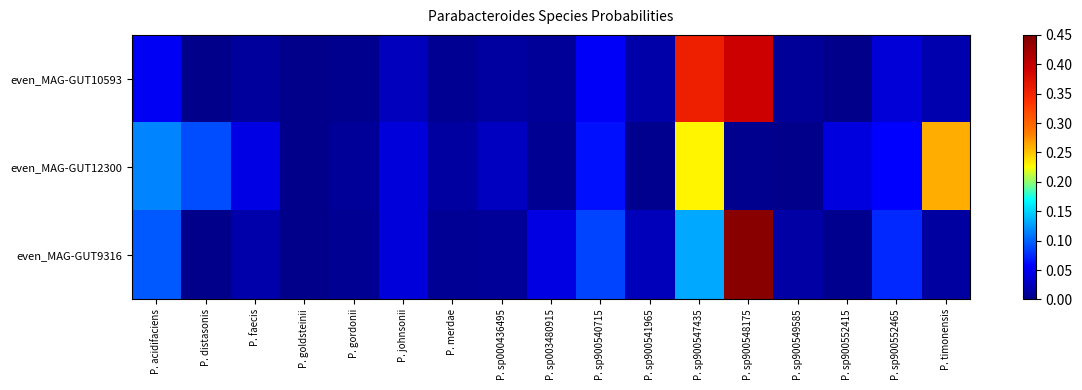

At P. goldsteinii, list the series in order from largest to smallest.

even_MAG-GUT9316, even_MAG-GUT10593, even_MAG-GUT12300